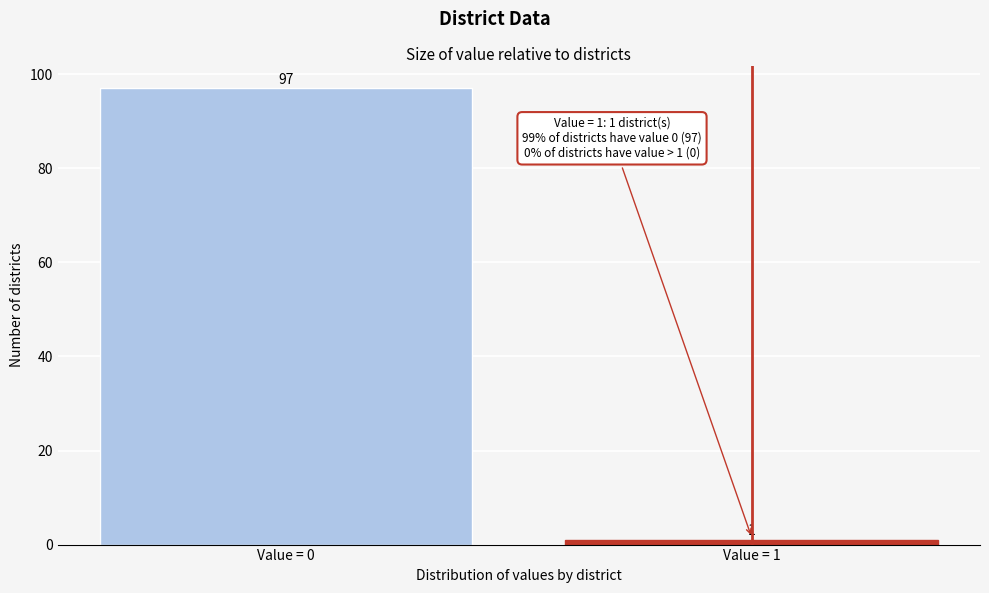

Reading right to left, list all the values displayed in this chart.

Value = 1=1	Value = 0=97